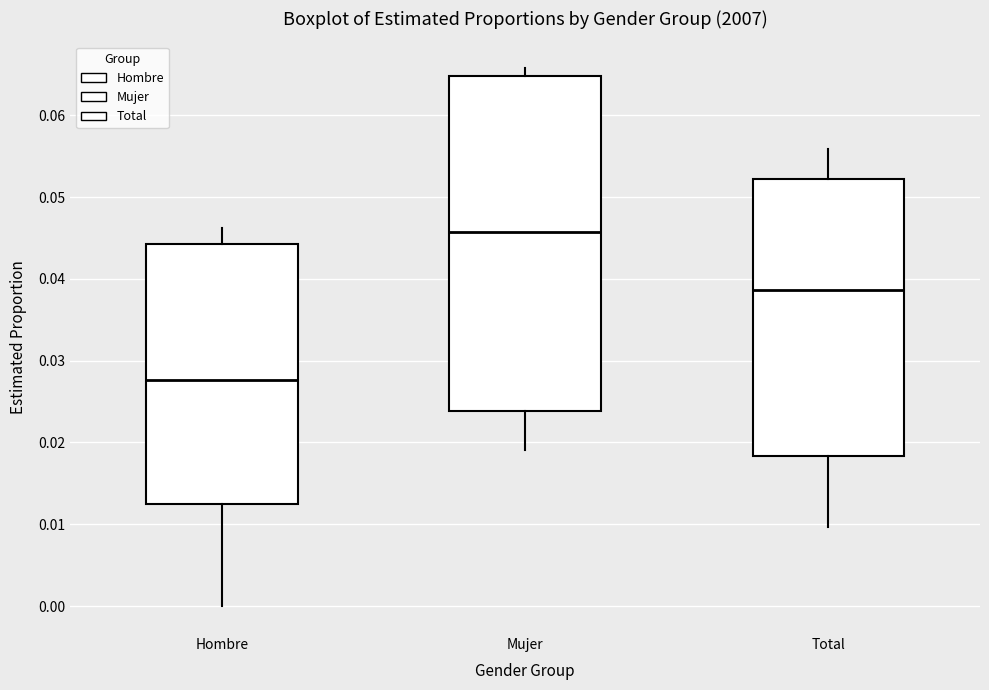

Which box is the tallest, from its lower edge to its upper edge?

Mujer